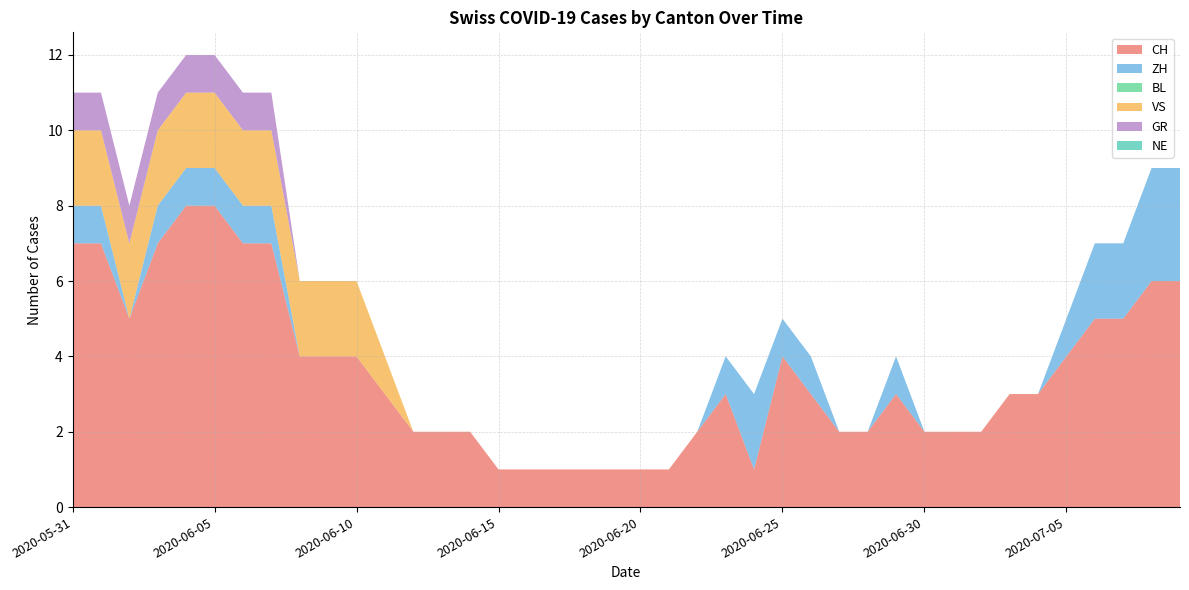

Reading left to right, what are all the values shown in this chart?

CH: 2020-05-31=7	2020-06-01=7	2020-06-02=5	2020-06-03=7	2020-06-04=8	2020-06-05=8	2020-06-06=7	2020-06-07=7	2020-06-08=4	2020-06-09=4	2020-06-10=4	2020-06-11=3	2020-06-12=2	2020-06-13=2	2020-06-14=2	2020-06-15=1	2020-06-16=1	2020-06-17=1	2020-06-18=1	2020-06-19=1	2020-06-20=1	2020-06-21=1	2020-06-22=2	2020-06-23=3	2020-06-24=1	2020-06-25=4	2020-06-26=3	2020-06-27=2	2020-06-28=2	2020-06-29=3	2020-06-30=2	2020-07-01=2	2020-07-02=2	2020-07-03=3	2020-07-04=3	2020-07-05=4	2020-07-06=5	2020-07-07=5	2020-07-08=6	2020-07-09=6
ZH: 2020-05-31=1	2020-06-01=1	2020-06-02=0	2020-06-03=1	2020-06-04=1	2020-06-05=1	2020-06-06=1	2020-06-07=1	2020-06-08=0	2020-06-09=0	2020-06-10=0	2020-06-11=0	2020-06-12=0	2020-06-13=0	2020-06-14=0	2020-06-15=0	2020-06-16=0	2020-06-17=0	2020-06-18=0	2020-06-19=0	2020-06-20=0	2020-06-21=0	2020-06-22=0	2020-06-23=1	2020-06-24=2	2020-06-25=1	2020-06-26=1	2020-06-27=0	2020-06-28=0	2020-06-29=1	2020-06-30=0	2020-07-01=0	2020-07-02=0	2020-07-03=0	2020-07-04=0	2020-07-05=1	2020-07-06=2	2020-07-07=2	2020-07-08=3	2020-07-09=3
BL: 2020-05-31=0	2020-06-01=0	2020-06-02=0	2020-06-03=0	2020-06-04=0	2020-06-05=0	2020-06-06=0	2020-06-07=0	2020-06-08=0	2020-06-09=0	2020-06-10=0	2020-06-11=0	2020-06-12=0	2020-06-13=0	2020-06-14=0	2020-06-15=0	2020-06-16=0	2020-06-17=0	2020-06-18=0	2020-06-19=0	2020-06-20=0	2020-06-21=0	2020-06-22=0	2020-06-23=0	2020-06-24=0	2020-06-25=0	2020-06-26=0	2020-06-27=0	2020-06-28=0	2020-06-29=0	2020-06-30=0	2020-07-01=0	2020-07-02=0	2020-07-03=0	2020-07-04=0	2020-07-05=0	2020-07-06=0	2020-07-07=0	2020-07-08=0	2020-07-09=0
VS: 2020-05-31=2	2020-06-01=2	2020-06-02=2	2020-06-03=2	2020-06-04=2	2020-06-05=2	2020-06-06=2	2020-06-07=2	2020-06-08=2	2020-06-09=2	2020-06-10=2	2020-06-11=1	2020-06-12=0	2020-06-13=0	2020-06-14=0	2020-06-15=0	2020-06-16=0	2020-06-17=0	2020-06-18=0	2020-06-19=0	2020-06-20=0	2020-06-21=0	2020-06-22=0	2020-06-23=0	2020-06-24=0	2020-06-25=0	2020-06-26=0	2020-06-27=0	2020-06-28=0	2020-06-29=0	2020-06-30=0	2020-07-01=0	2020-07-02=0	2020-07-03=0	2020-07-04=0	2020-07-05=0	2020-07-06=0	2020-07-07=0	2020-07-08=0	2020-07-09=0
GR: 2020-05-31=1	2020-06-01=1	2020-06-02=1	2020-06-03=1	2020-06-04=1	2020-06-05=1	2020-06-06=1	2020-06-07=1	2020-06-08=0	2020-06-09=0	2020-06-10=0	2020-06-11=0	2020-06-12=0	2020-06-13=0	2020-06-14=0	2020-06-15=0	2020-06-16=0	2020-06-17=0	2020-06-18=0	2020-06-19=0	2020-06-20=0	2020-06-21=0	2020-06-22=0	2020-06-23=0	2020-06-24=0	2020-06-25=0	2020-06-26=0	2020-06-27=0	2020-06-28=0	2020-06-29=0	2020-06-30=0	2020-07-01=0	2020-07-02=0	2020-07-03=0	2020-07-04=0	2020-07-05=0	2020-07-06=0	2020-07-07=0	2020-07-08=0	2020-07-09=0
NE: 2020-05-31=0	2020-06-01=0	2020-06-02=0	2020-06-03=0	2020-06-04=0	2020-06-05=0	2020-06-06=0	2020-06-07=0	2020-06-08=0	2020-06-09=0	2020-06-10=0	2020-06-11=0	2020-06-12=0	2020-06-13=0	2020-06-14=0	2020-06-15=0	2020-06-16=0	2020-06-17=0	2020-06-18=0	2020-06-19=0	2020-06-20=0	2020-06-21=0	2020-06-22=0	2020-06-23=0	2020-06-24=0	2020-06-25=0	2020-06-26=0	2020-06-27=0	2020-06-28=0	2020-06-29=0	2020-06-30=0	2020-07-01=0	2020-07-02=0	2020-07-03=0	2020-07-04=0	2020-07-05=0	2020-07-06=0	2020-07-07=0	2020-07-08=0	2020-07-09=0